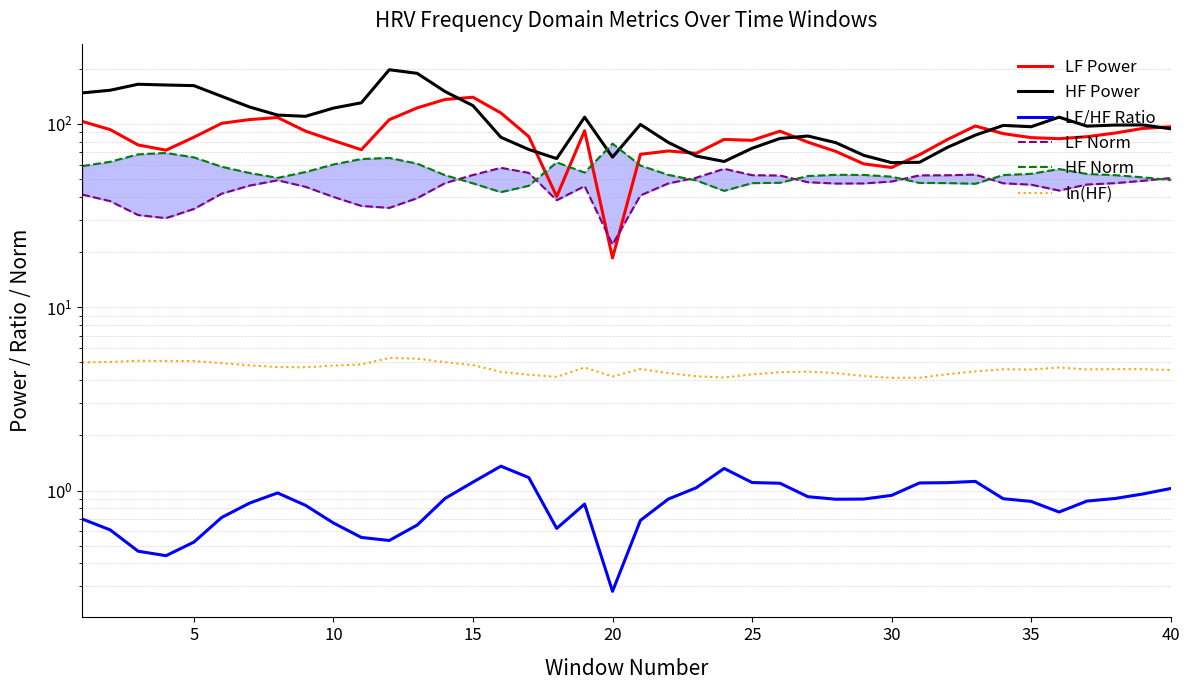

What is the difference between the maximum and second lowest values in the HF Power series?

135.6